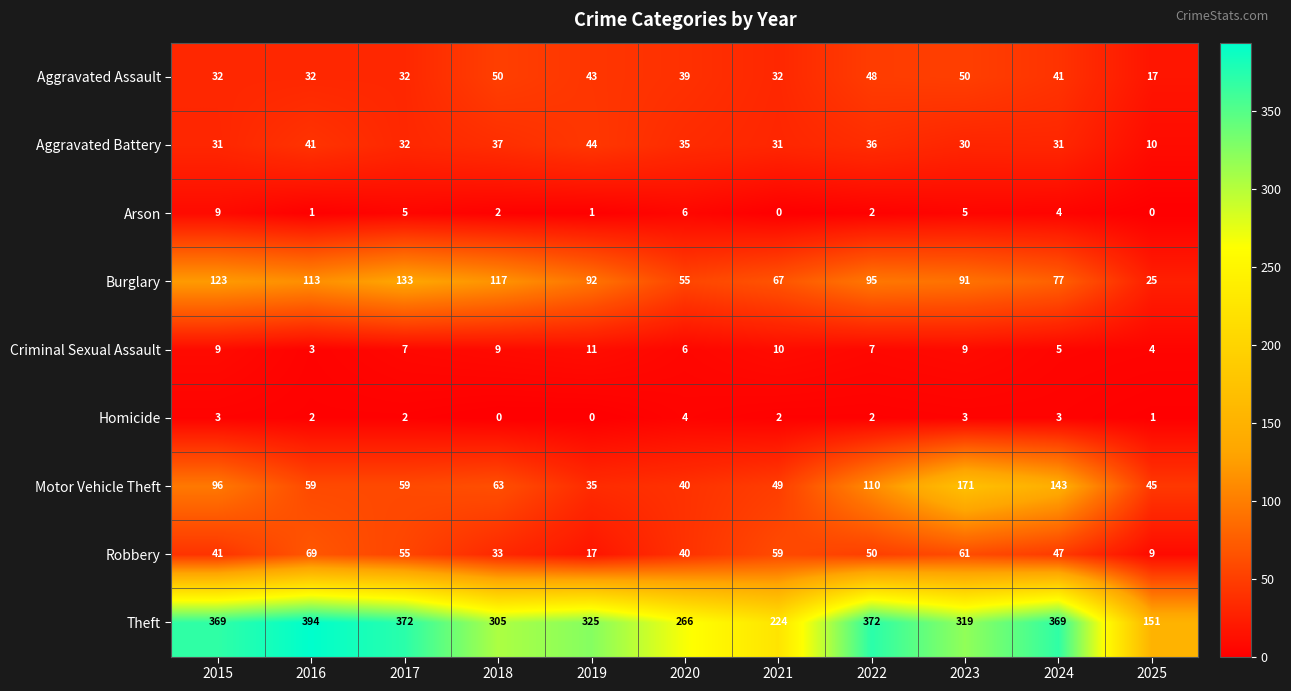

What is the spread (max minus min) of values at 2025?

151